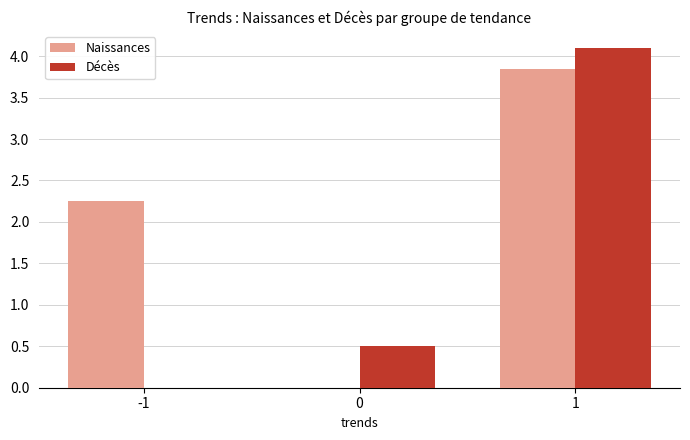

Which label corresponds to the largest value in the chart?

1